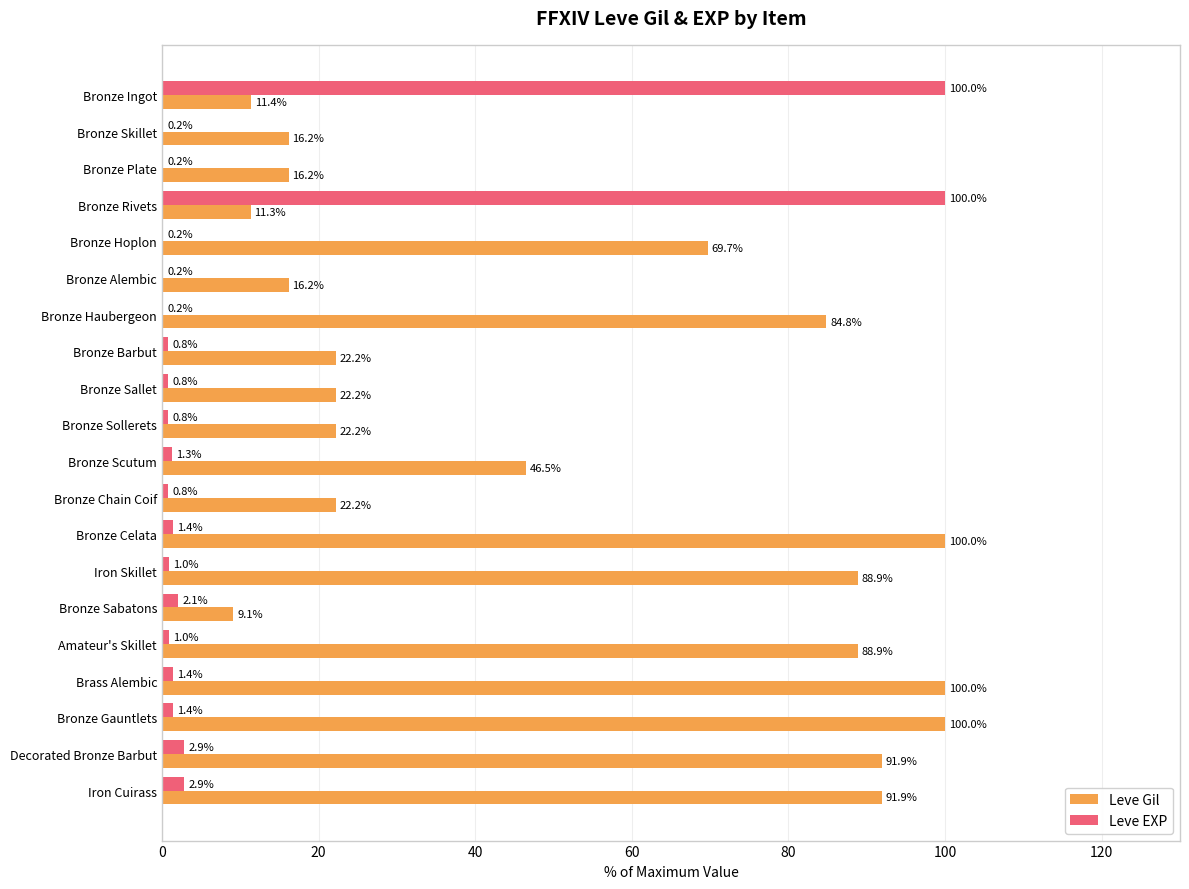

Where is Leve Gil nearest to the value 54?

Bronze Scutum